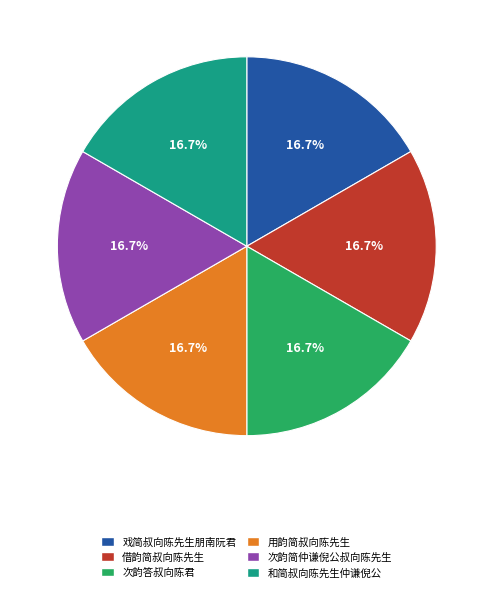

Does any single category account for the majority?

No